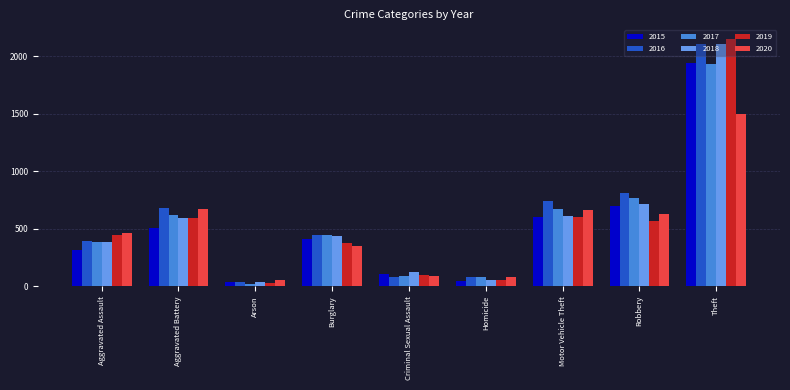

What is the sum of the 2016 values at Homicide and Arson?

124